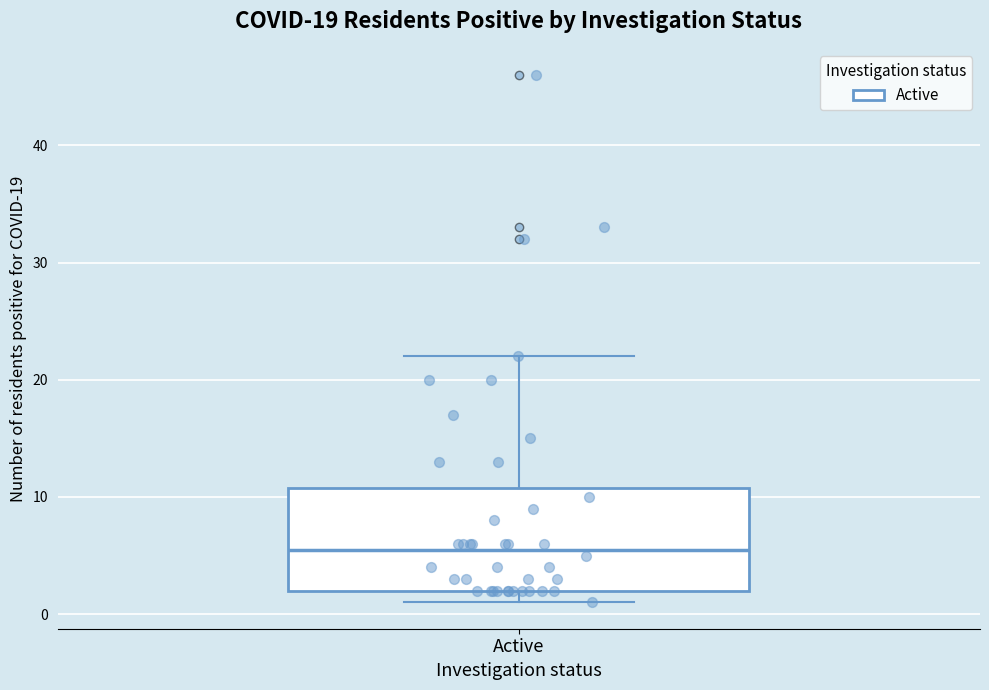

Read this box plot against the y-axis: the position of the median line, the range covered by the box, and the ends of both whiskers. The values are not printed on the chart, so give them approximately, as read against the axis.

median 6, box 2 to 11, whiskers 1 to 22